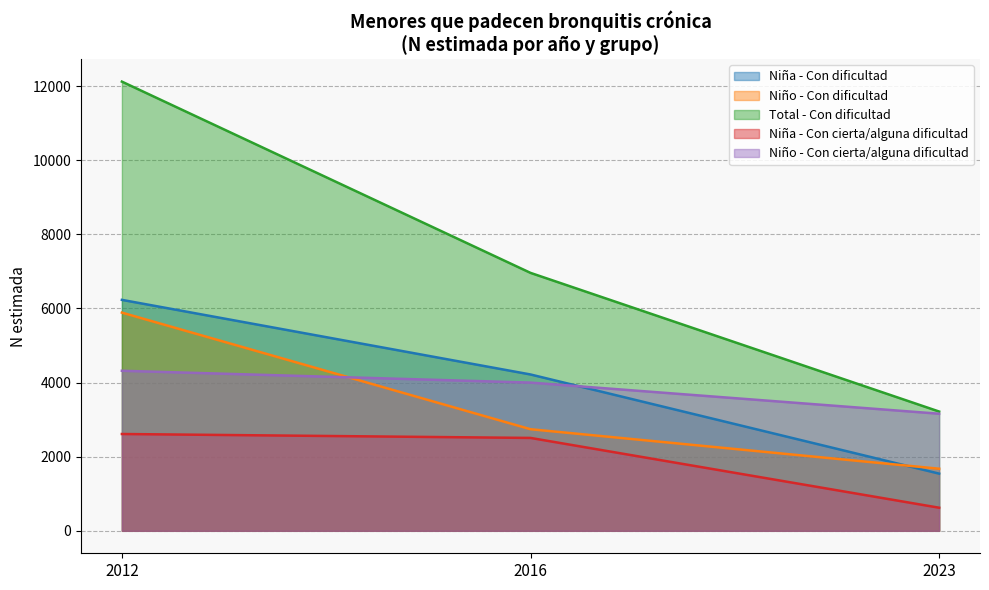

Reading left to right, extract all data points from this chart.

Niña - Con dificultad: 2012=6231	2016=4218	2023=1543
Niño - Con dificultad: 2012=5887	2016=2741	2023=1675
Total - Con dificultad: 2012=12119	2016=6959	2023=3218
Niña - Con cierta/alguna dificultad: 2012=2612	2016=2506	2023=623
Niño - Con cierta/alguna dificultad: 2012=4318	2016=3999	2023=3159